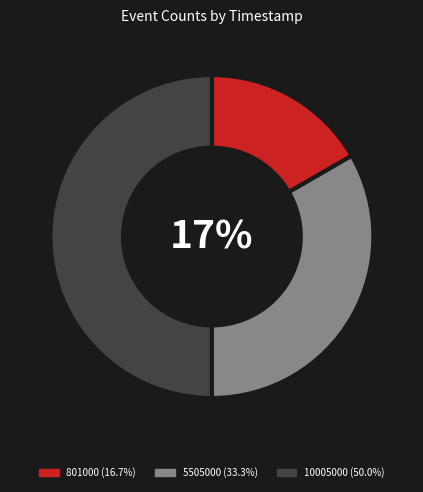

What is the change in value from 801000 to 5505000?

+1